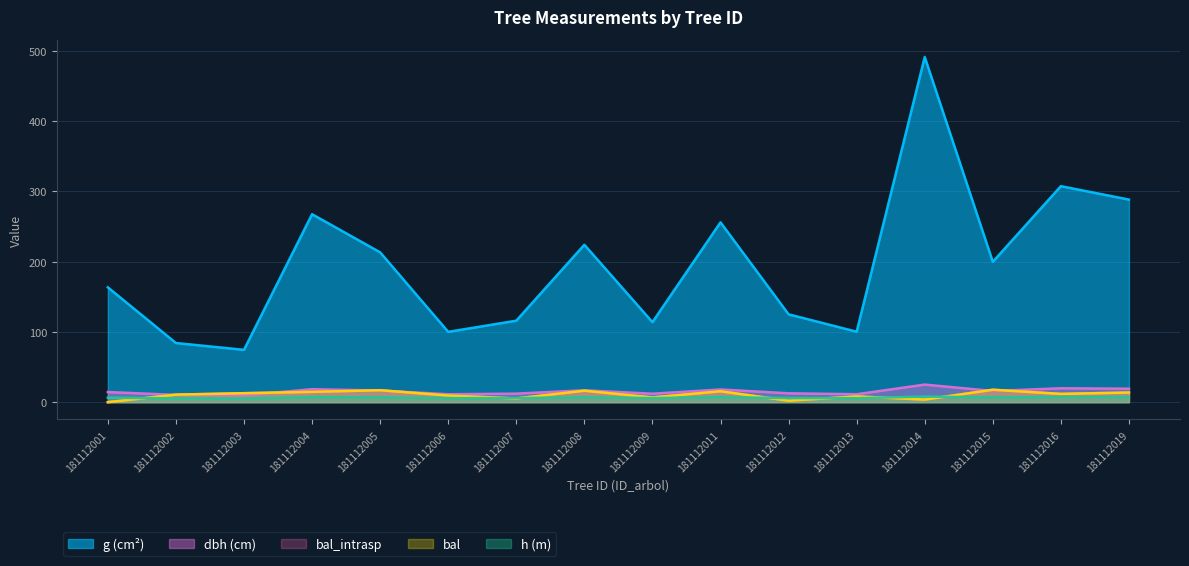

What is the minimum value for h?

5.2